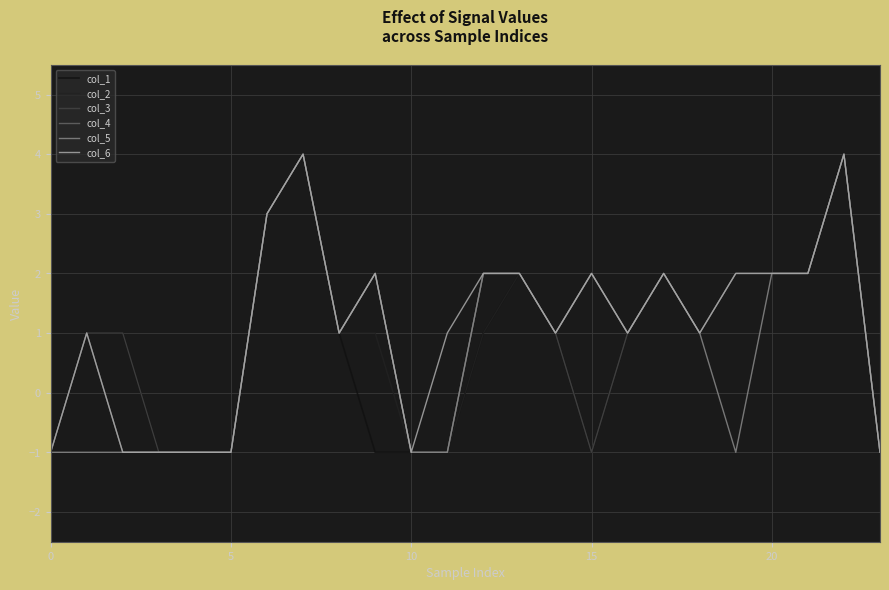

Rank the series by their maximum value, from highest to lowest.

col_1, col_2, col_3, col_4, col_5, col_6